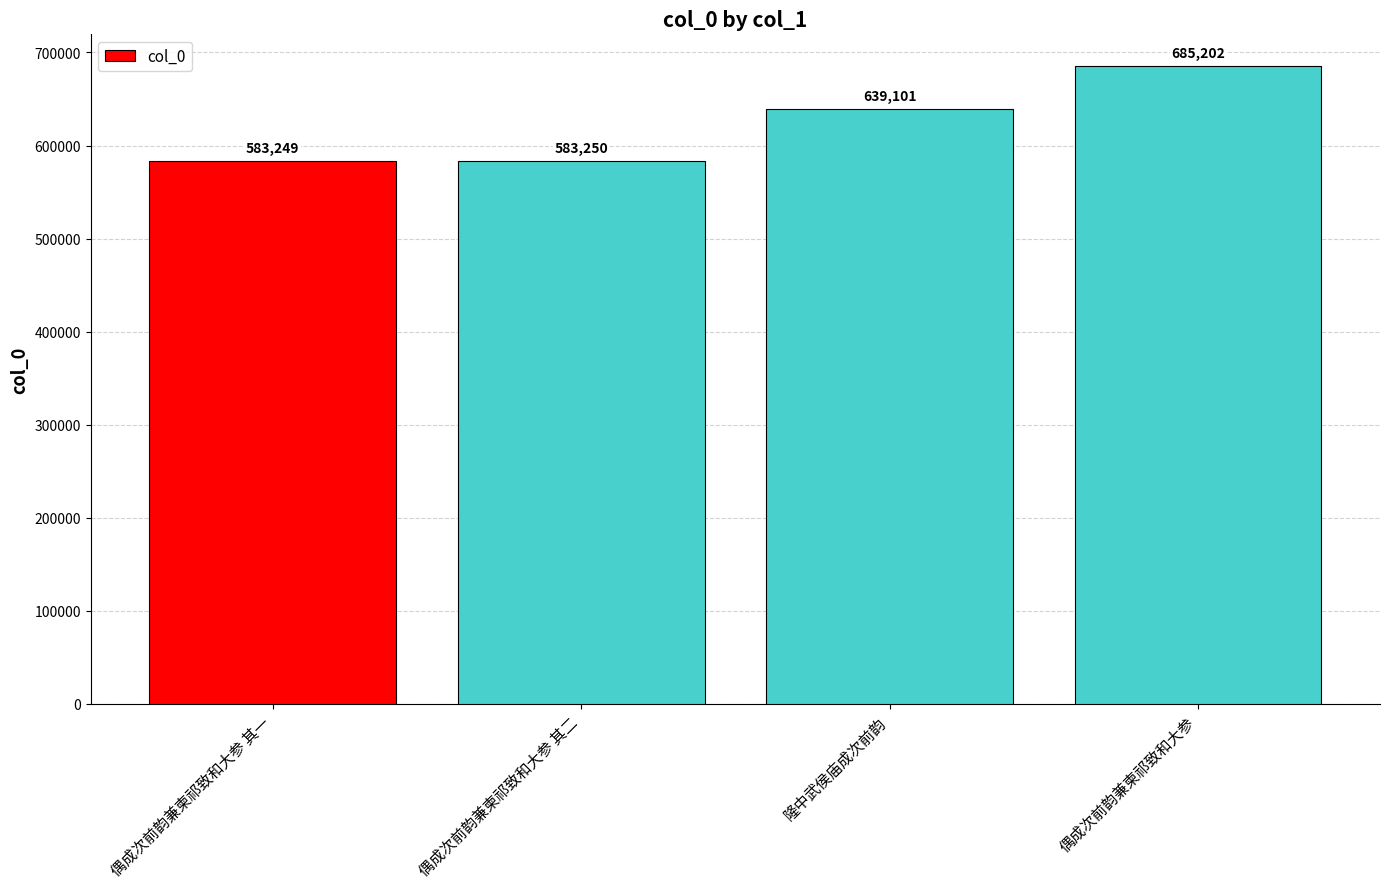

Reading right to left, what are all the values shown in this chart?

685202	639101	583250	583249